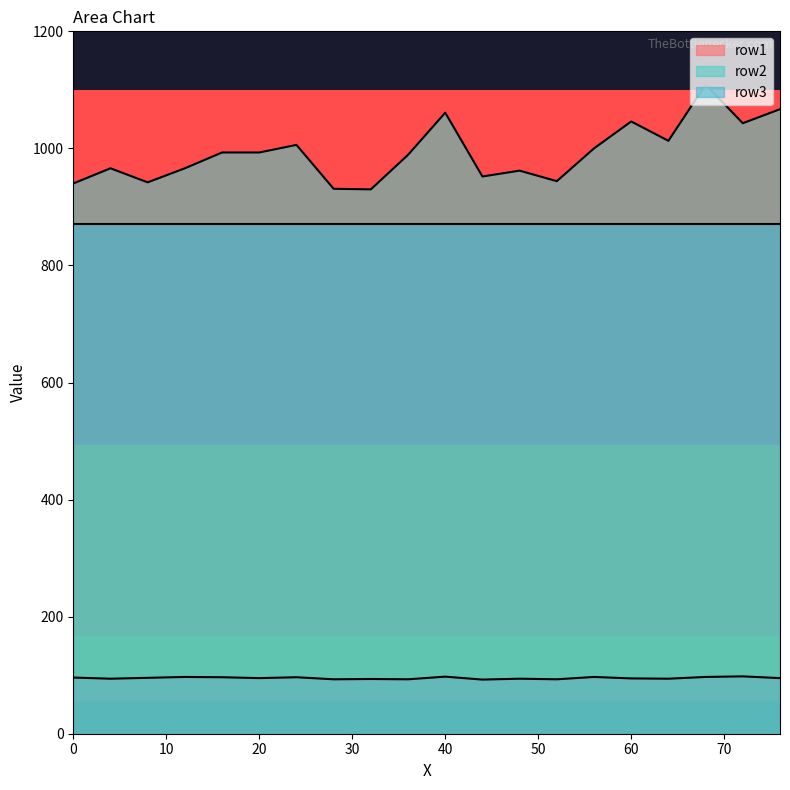

How many values in the row2 series are below 993?

10